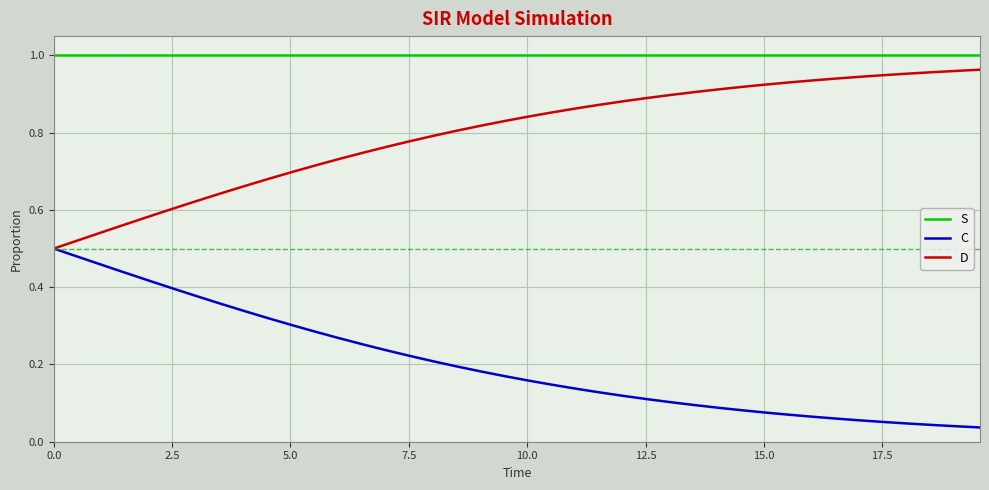

True or false: D and S cross at least once.

False